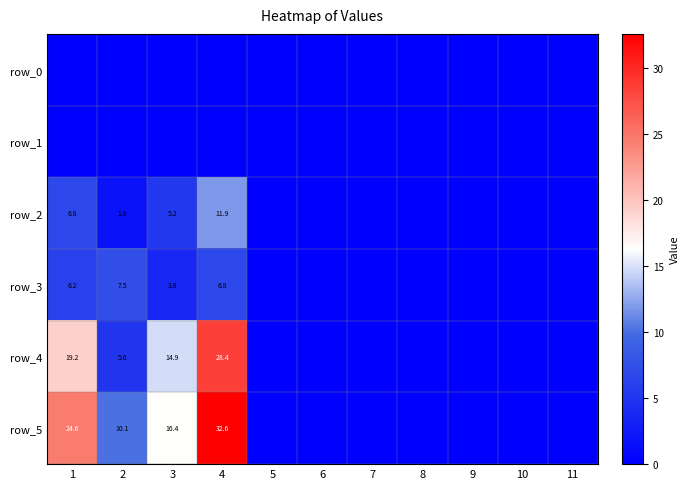

At which category is the sum across all series the highest?

4